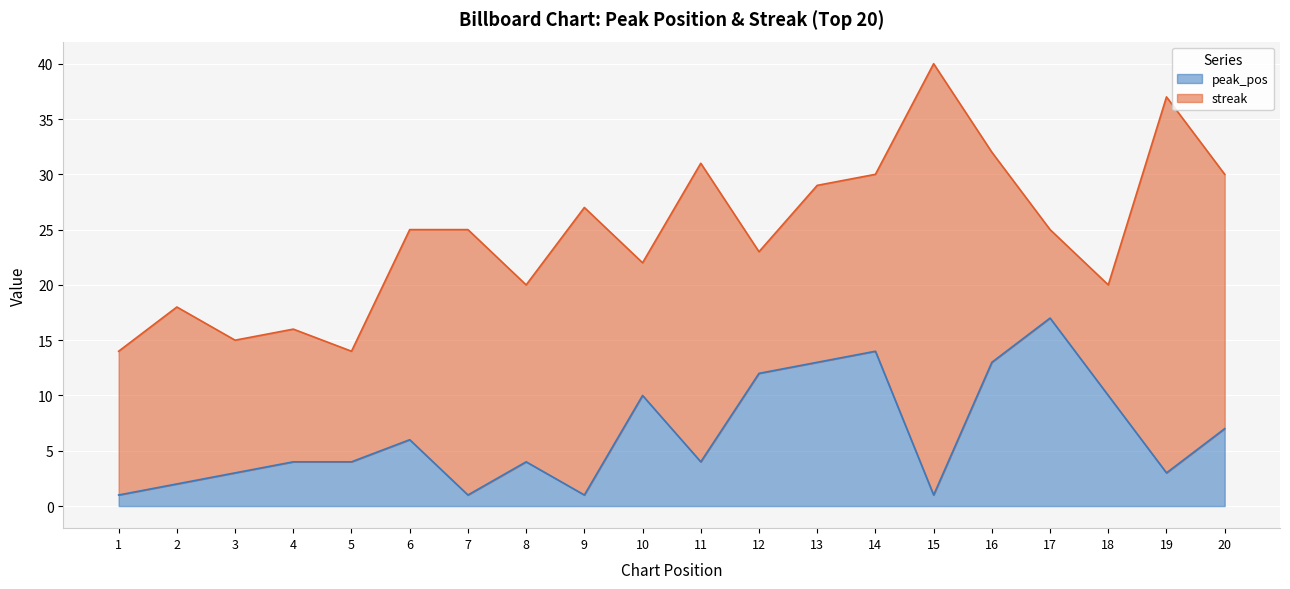

Where is the data nearest to the value 9?

10